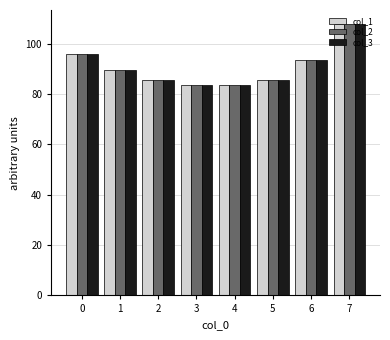

Which category has the highest value across all series?

7